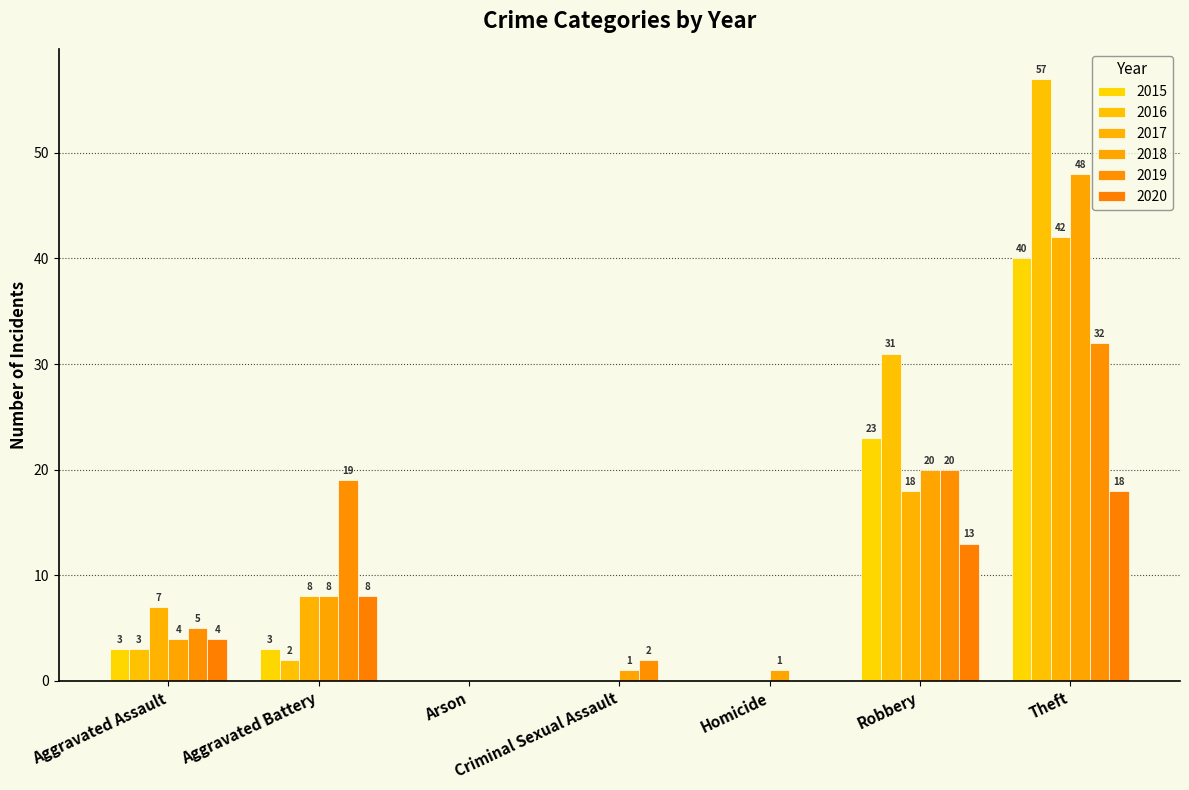

What is the maximum value shown in the chart?

57